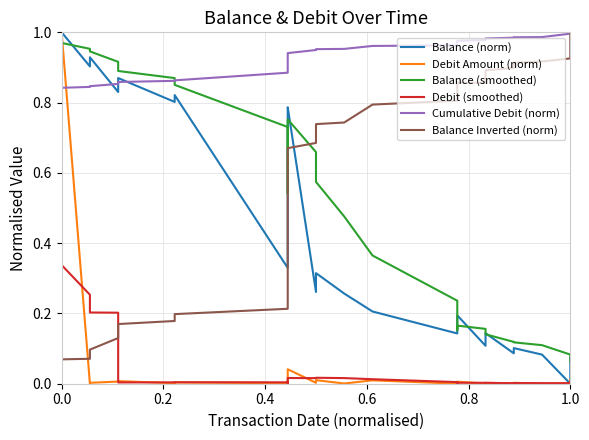

Which series has the widest spread of values?

Balance (norm)